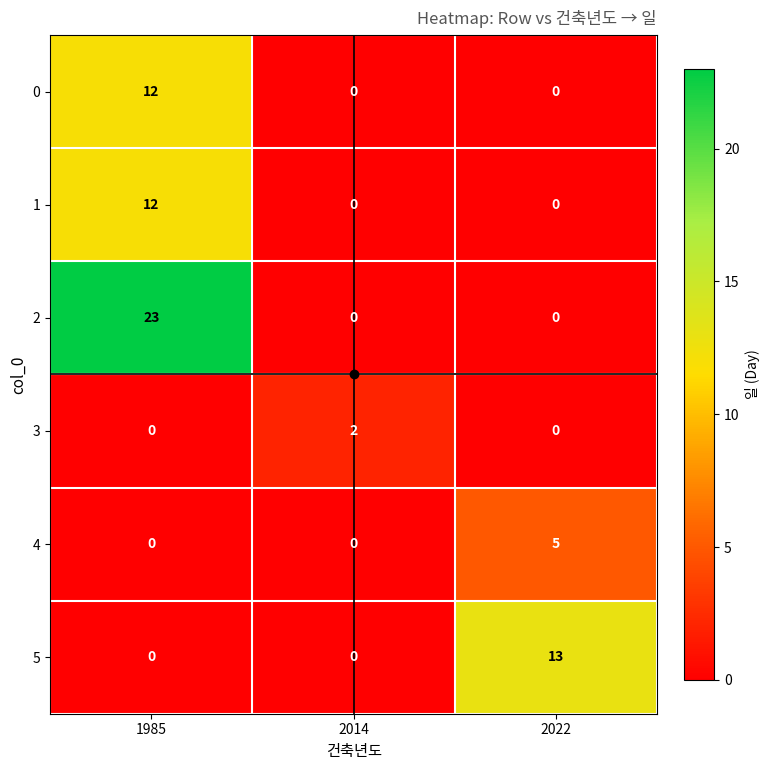

Which label corresponds to the largest value in the chart?

1985